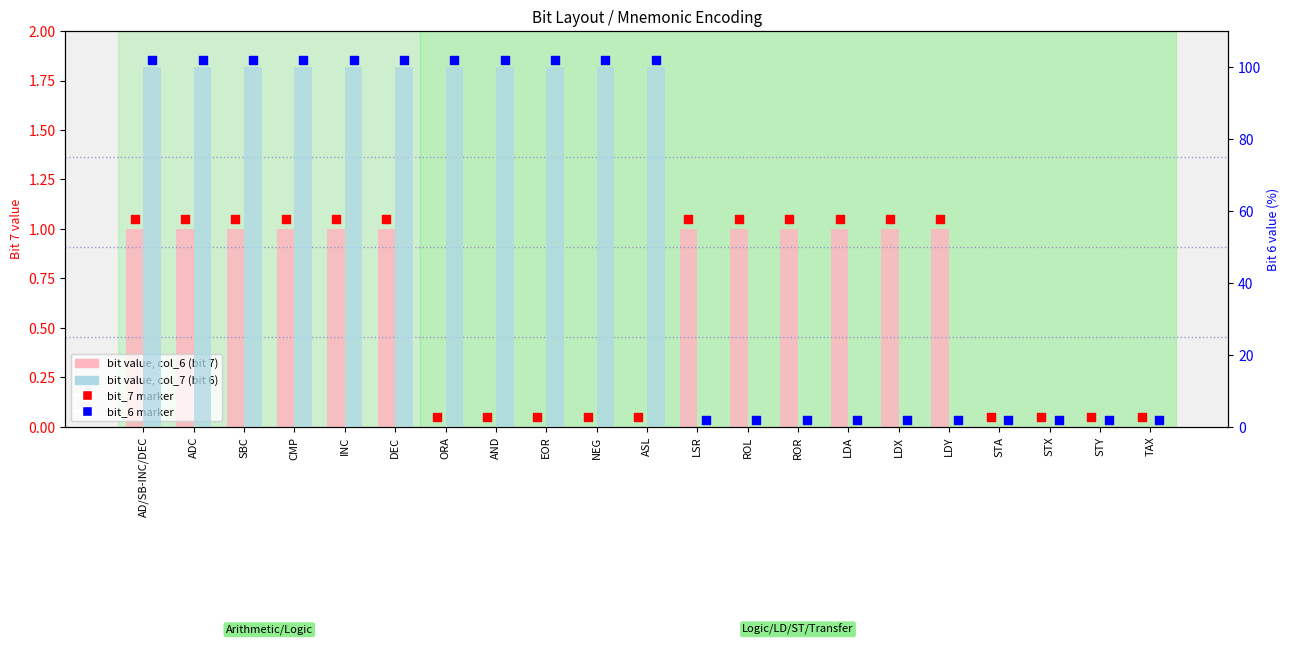

Which series has the largest total across all categories?

bit_6 marker